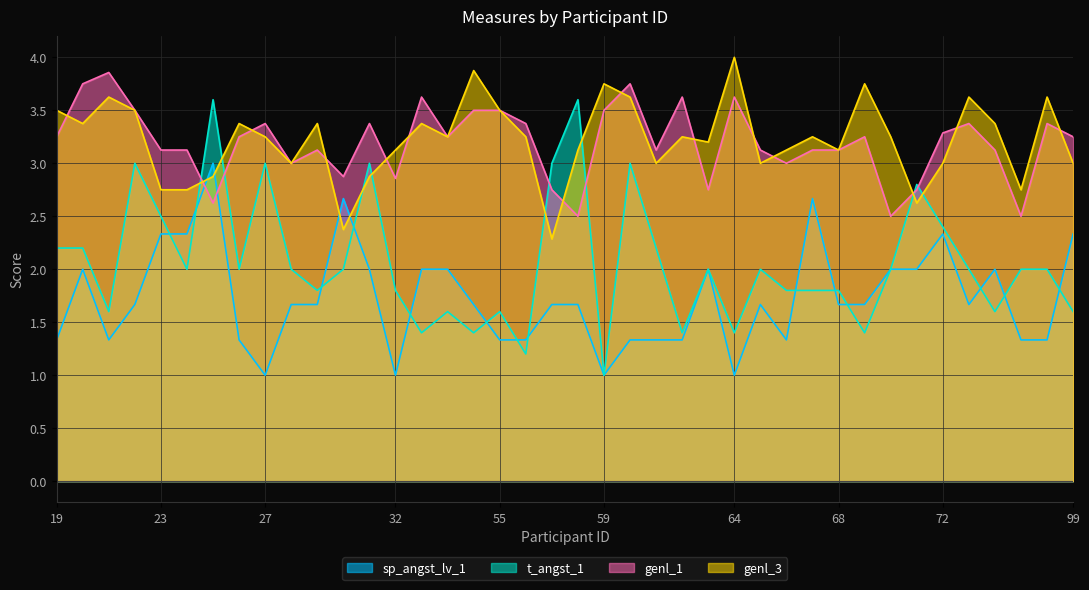

What is the lowest value of the genl_3 series?

2.3